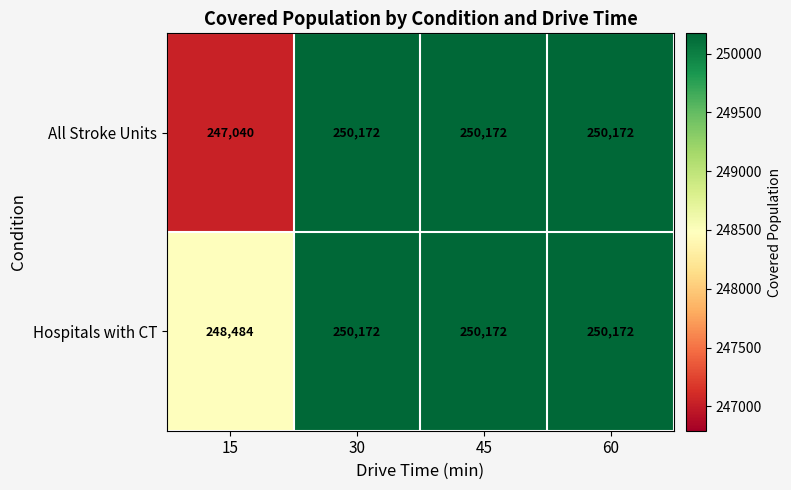

Reading right to left, what are all the values shown in this chart?

All Stroke Units: 250172	250172	250172	247040
Hospitals with CT: 250172	250172	250172	248484